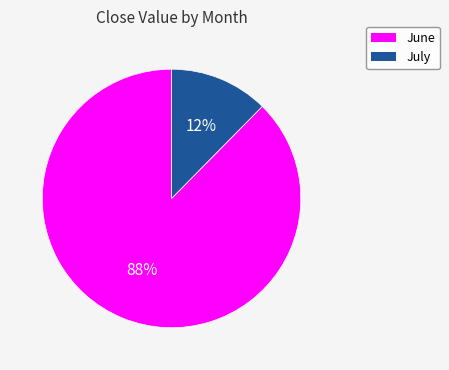

To the nearest percent, what is the average slice percentage?

50%